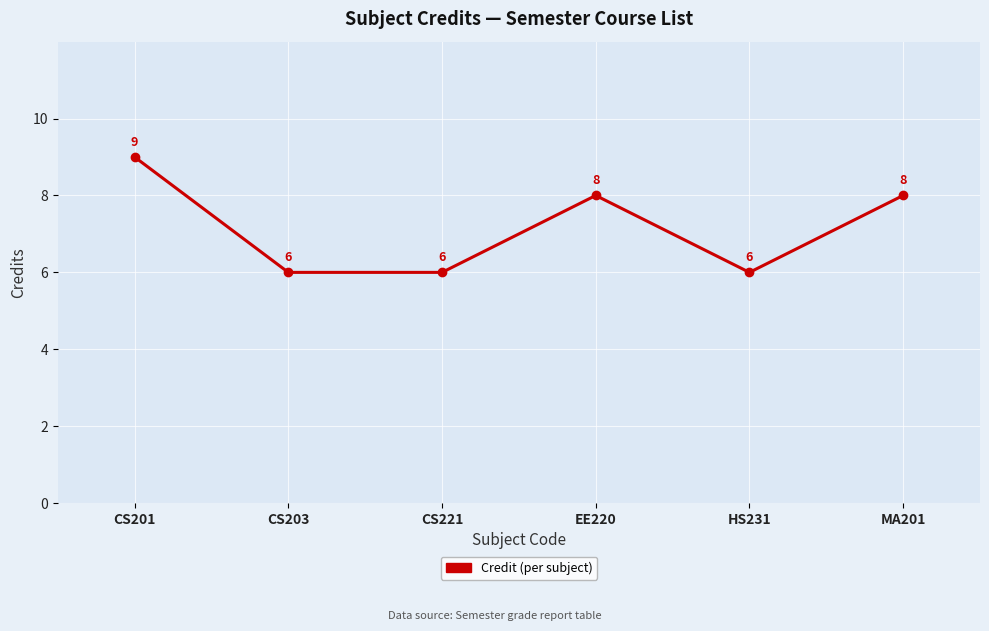

How many values are between 6 and 8?

5